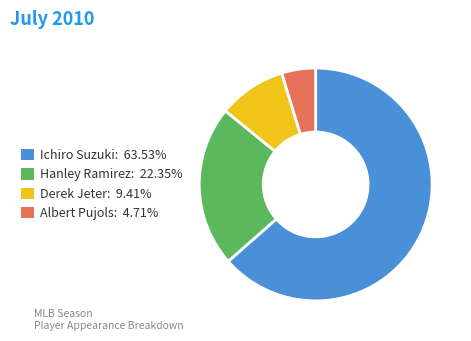

Does any single category account for the majority?

Yes